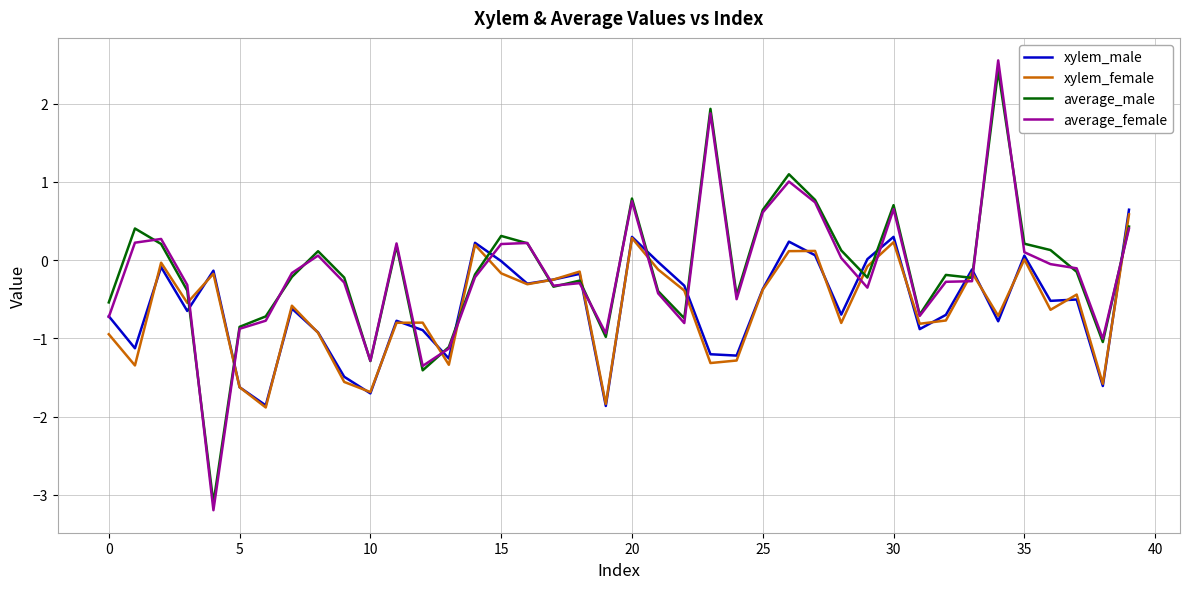

What is the minimum value for xylem_male?

-1.9